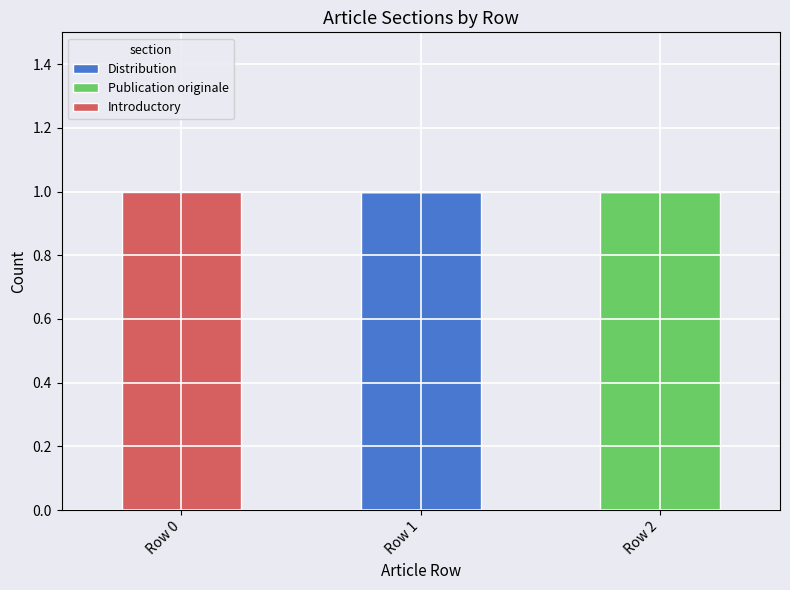

Reading right to left, list the values for the Distribution series.

Row 2=0	Row 1=1	Row 0=0